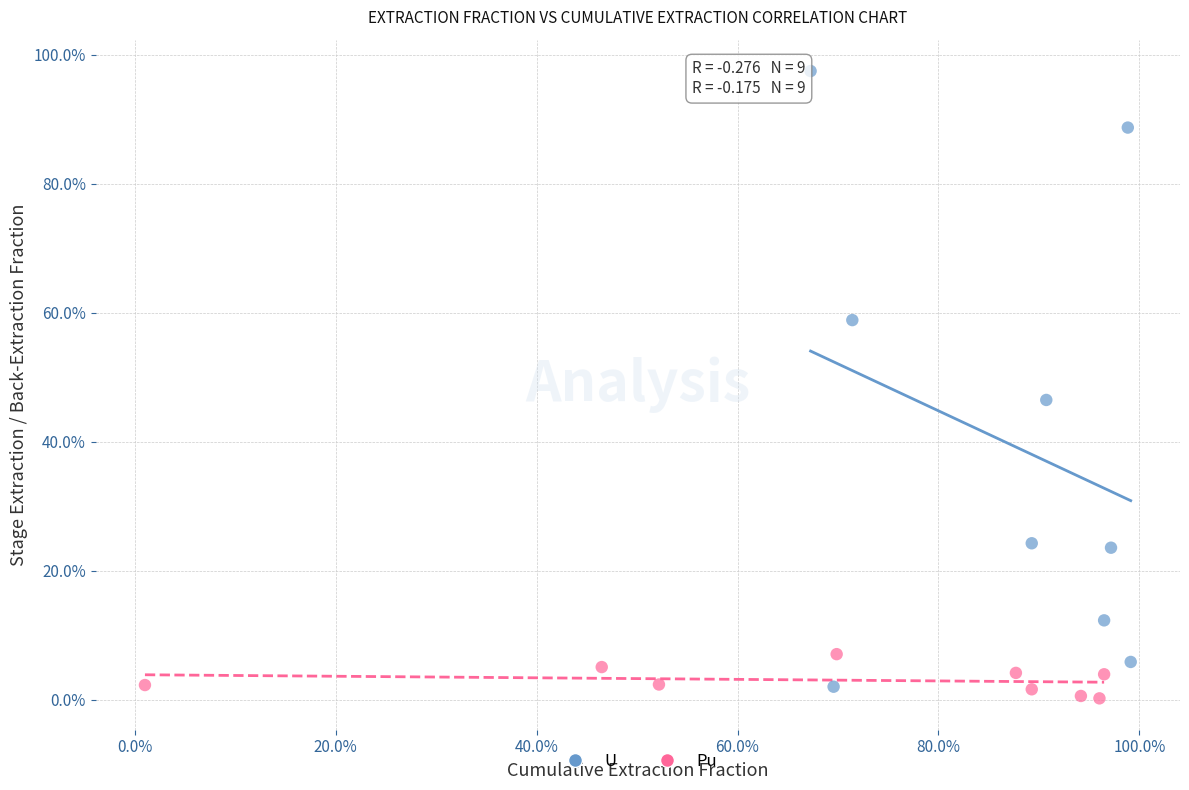

Which series reaches the minimum Y coordinate?

Pu